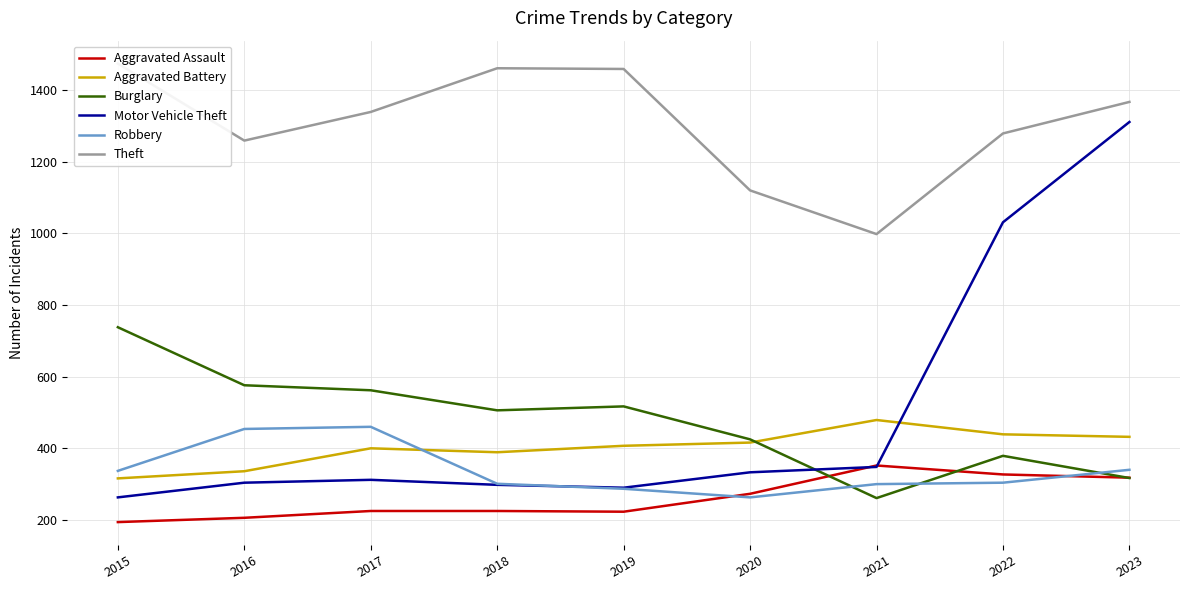

Is it true that Aggravated Assault equals 414 at 2023?

False